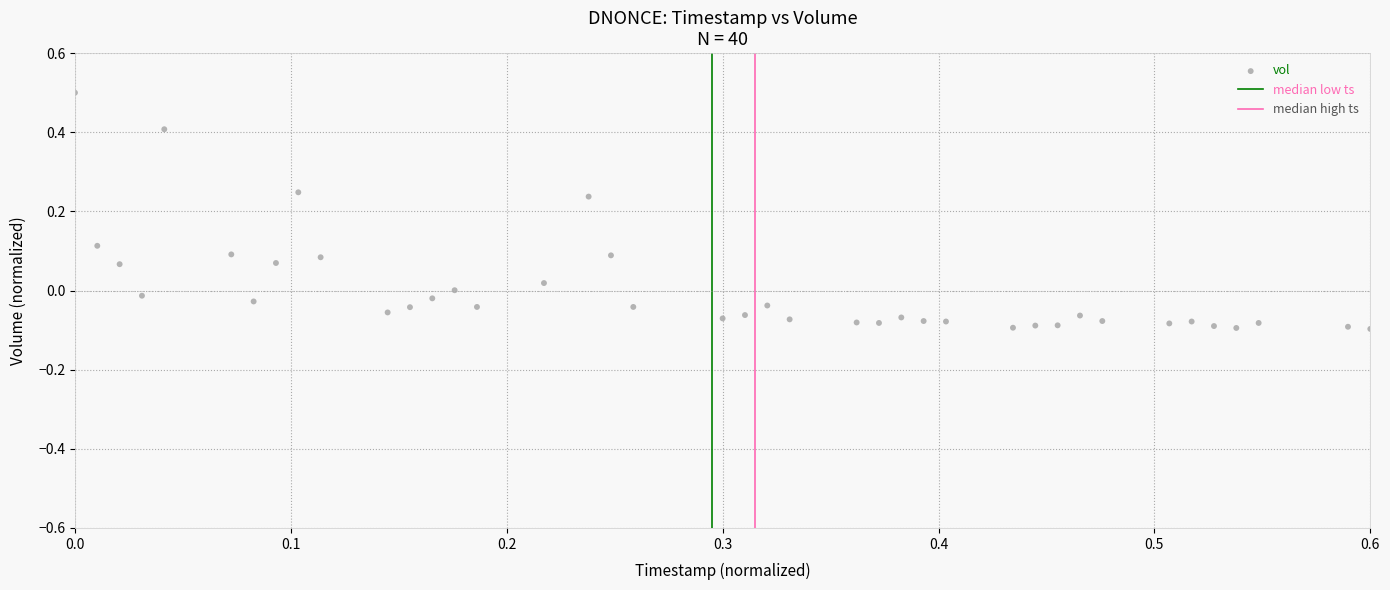

What is the range of X values (max minus min)?

0.6